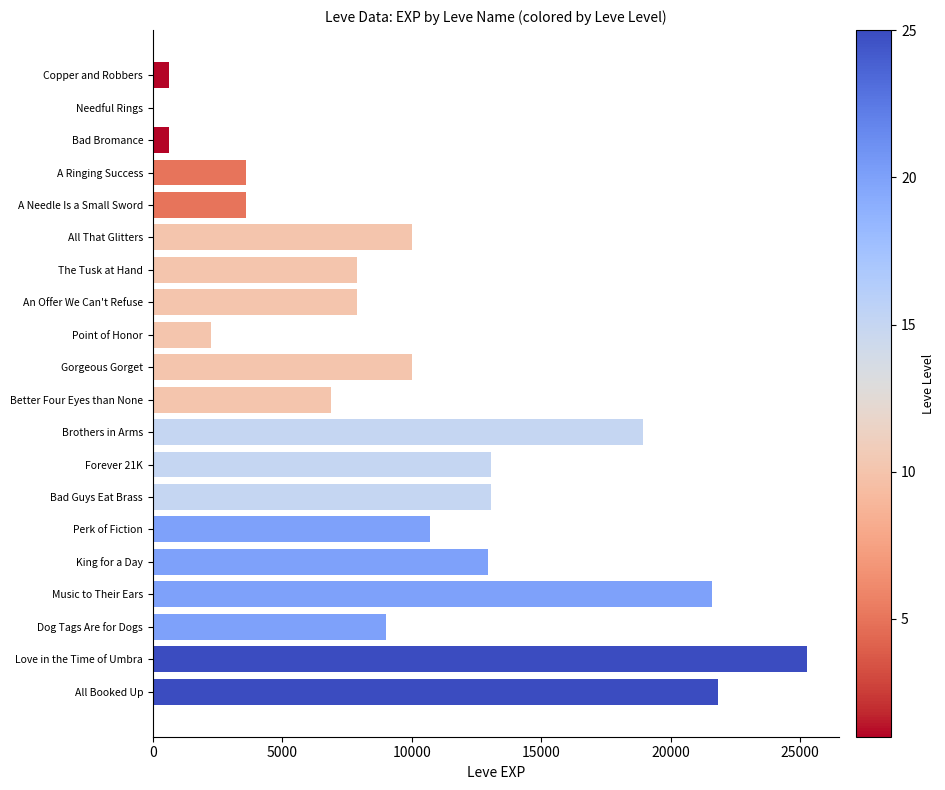

What is the maximum value shown in the chart?

25250